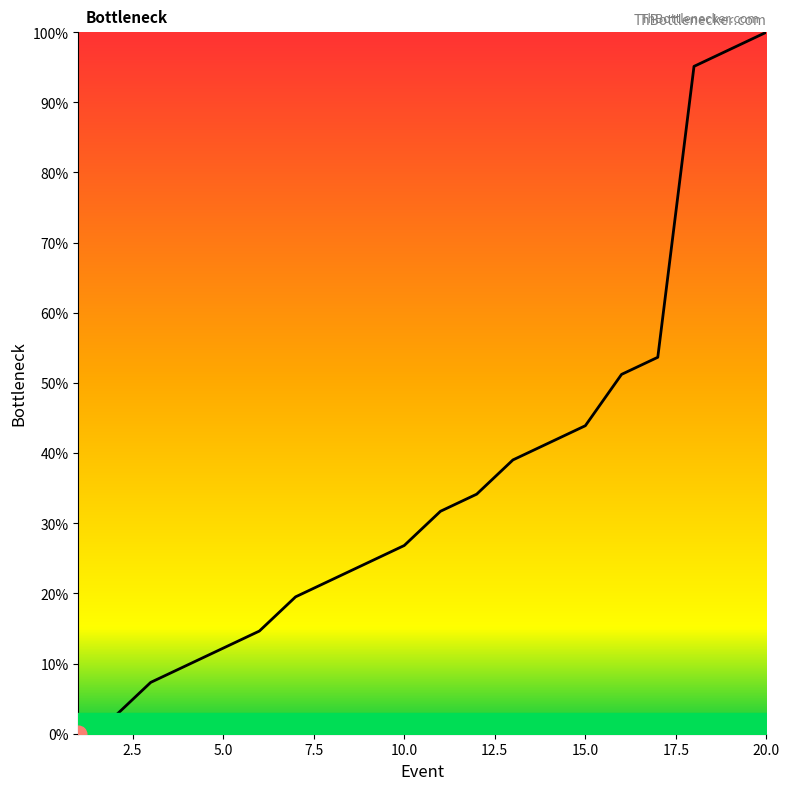

Count the number of data series in this chart.

1